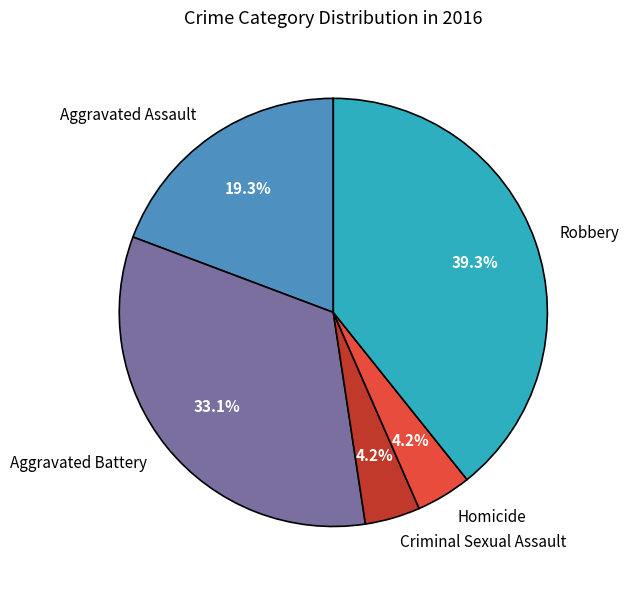

Approximately how many times larger is the value at Robbery compared to Criminal Sexual Assault?

9.4